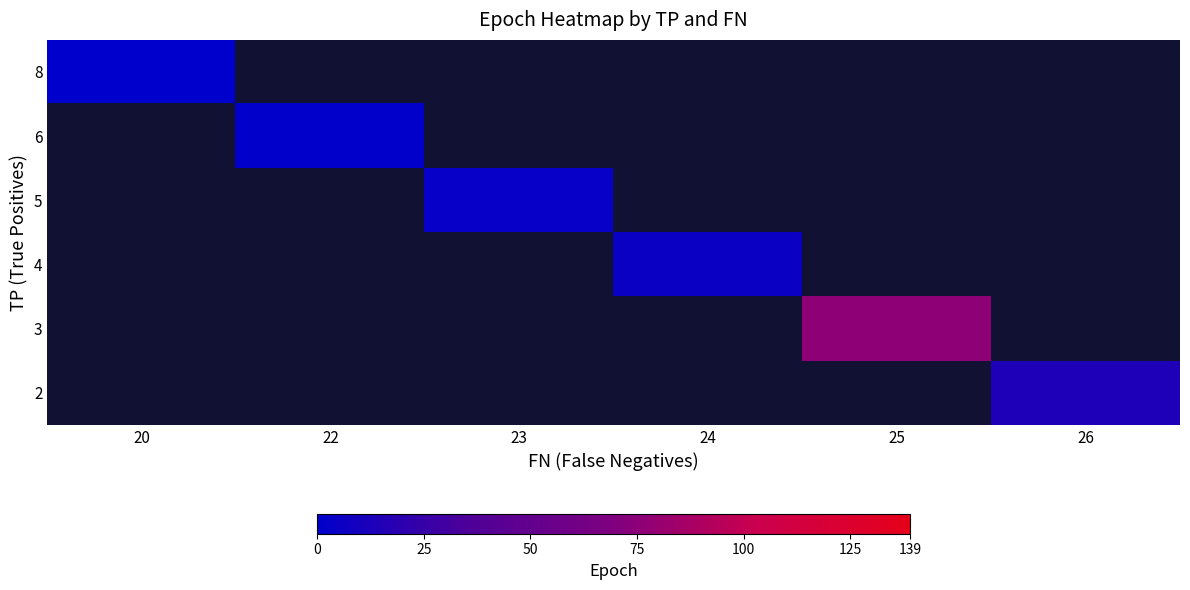

True or false: row_3 has a value of 5.0 at 24.

True